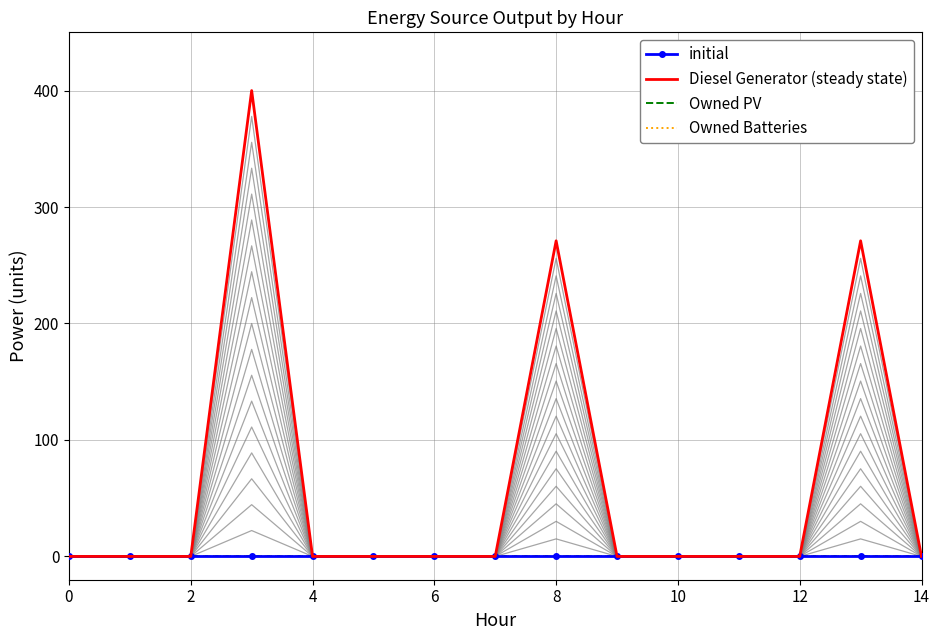

Is the value of initial at 10 greater than the value of Owned PV at 8?

No